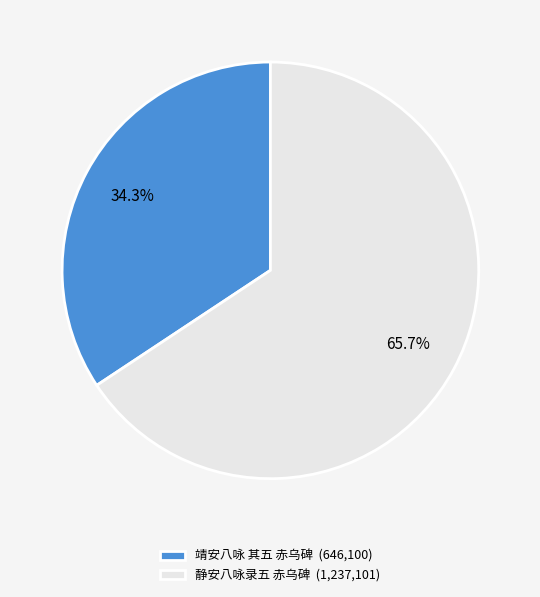

What percentage is the 静安八咏录五 赤乌碑 slice, to the nearest percent?

66%